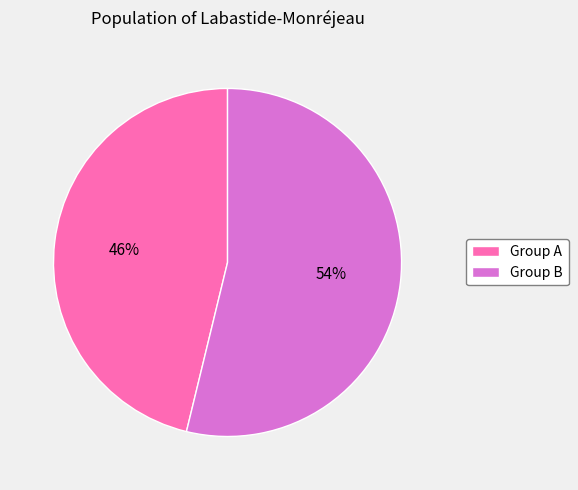

To the nearest percent, what portion does Group A represent?

46%